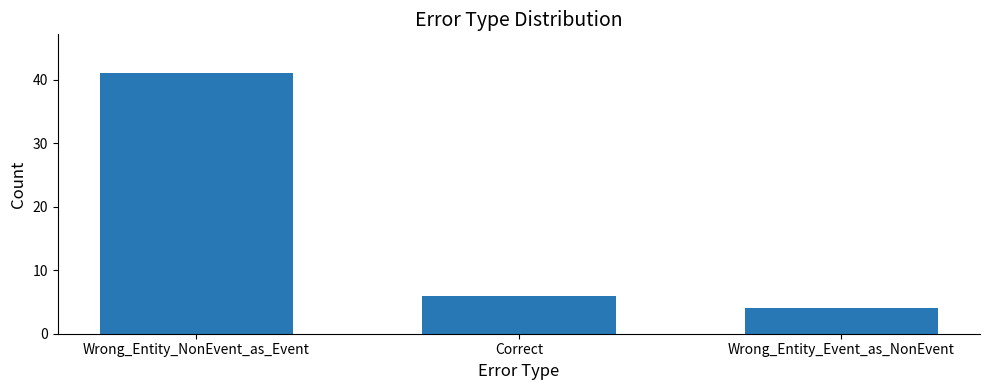

Rank the categories by value from highest to lowest.

Wrong_Entity_NonEvent_as_Event, Correct, Wrong_Entity_Event_as_NonEvent